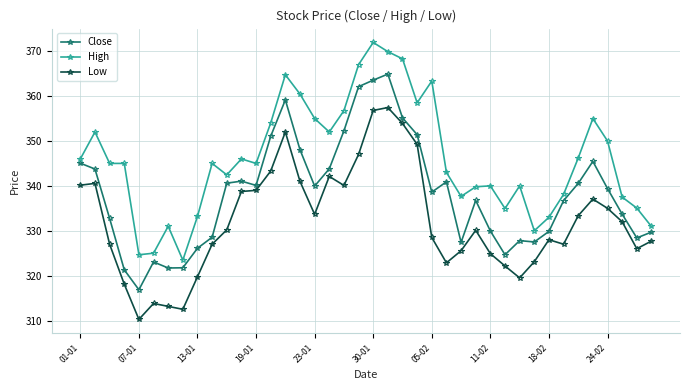

True or false: High and Close cross at least once.

False